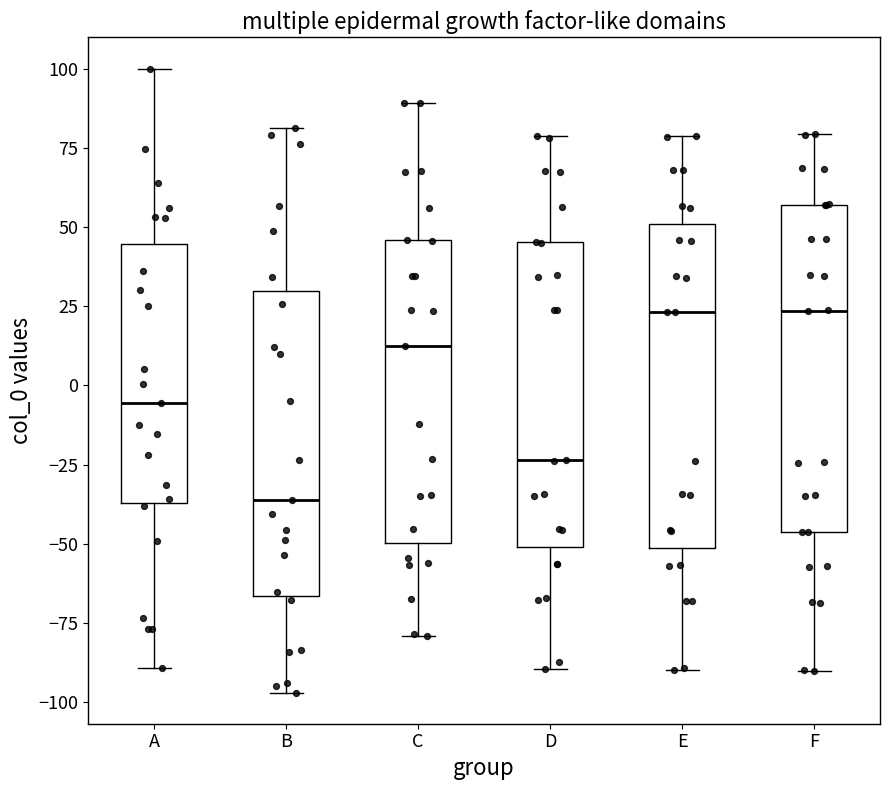

Reading left to right, transcribe this box plot: for each box, give where its median line is, the range the box spans, and where its two whiskers end, as read against the y-axis. The values are not printed on the chart, so give them approximately, as read against the axis.

A: median -5, box -35 to 45, whiskers -90 to 100
B: median -35, box -65 to 30, whiskers -95 to 80
C: median 10, box -50 to 45, whiskers -80 to 90
D: median -25, box -50 to 45, whiskers -90 to 80
E: median 25, box -50 to 50, whiskers -90 to 80
F: median 25, box -45 to 55, whiskers -90 to 80